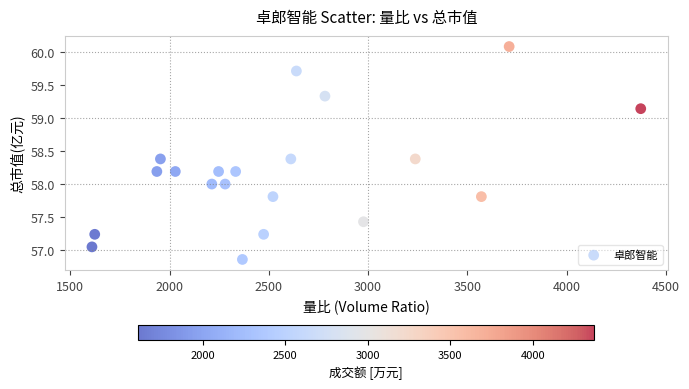

What is the range of X values (max minus min)?

2765.0